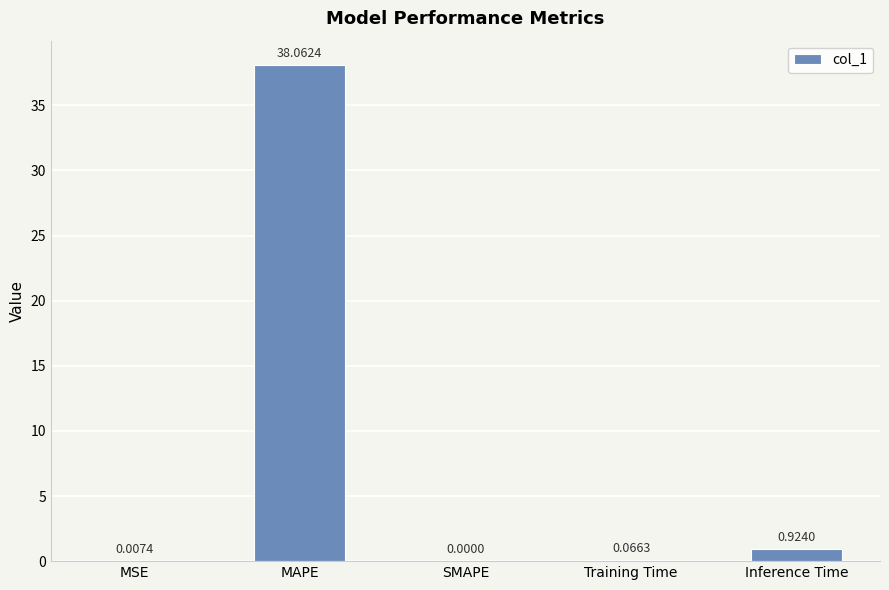

What is the sum of all values?

39.1